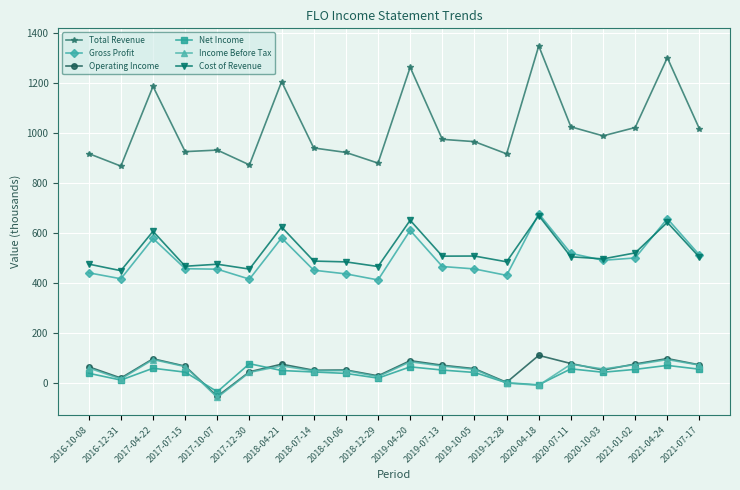

Which series has the widest spread of values?

Total Revenue